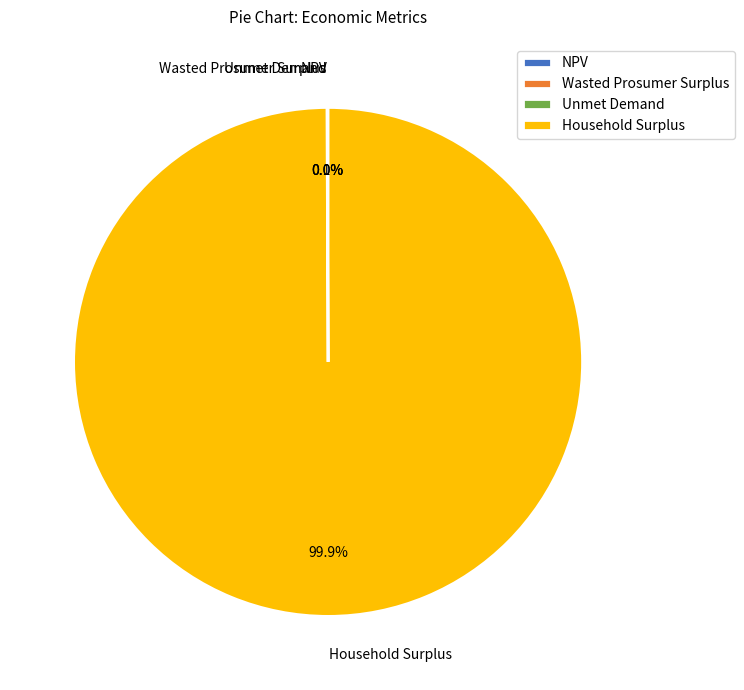

Does any single category account for the majority?

Yes